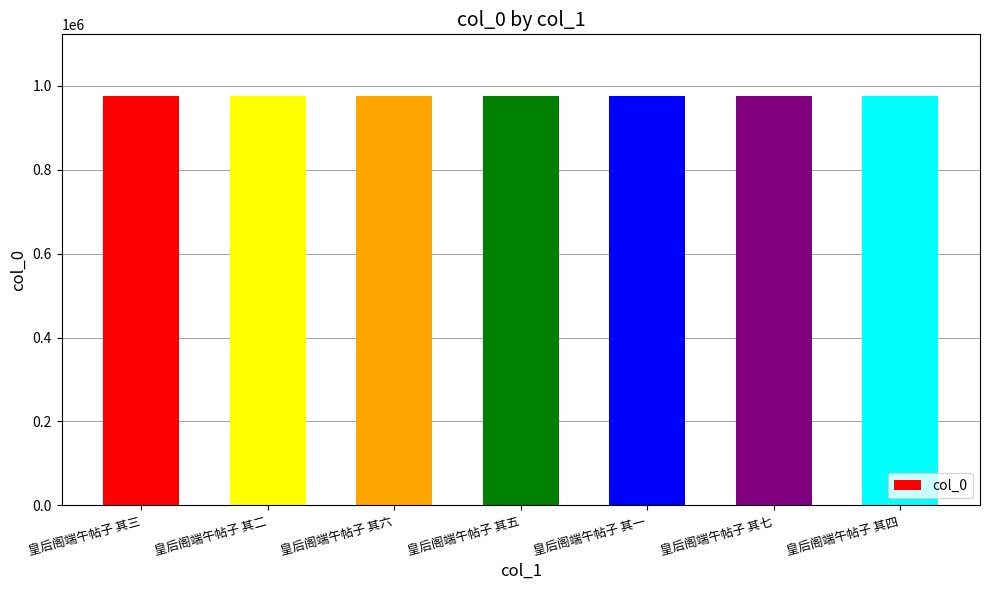

What is the sum of all values?

6835079